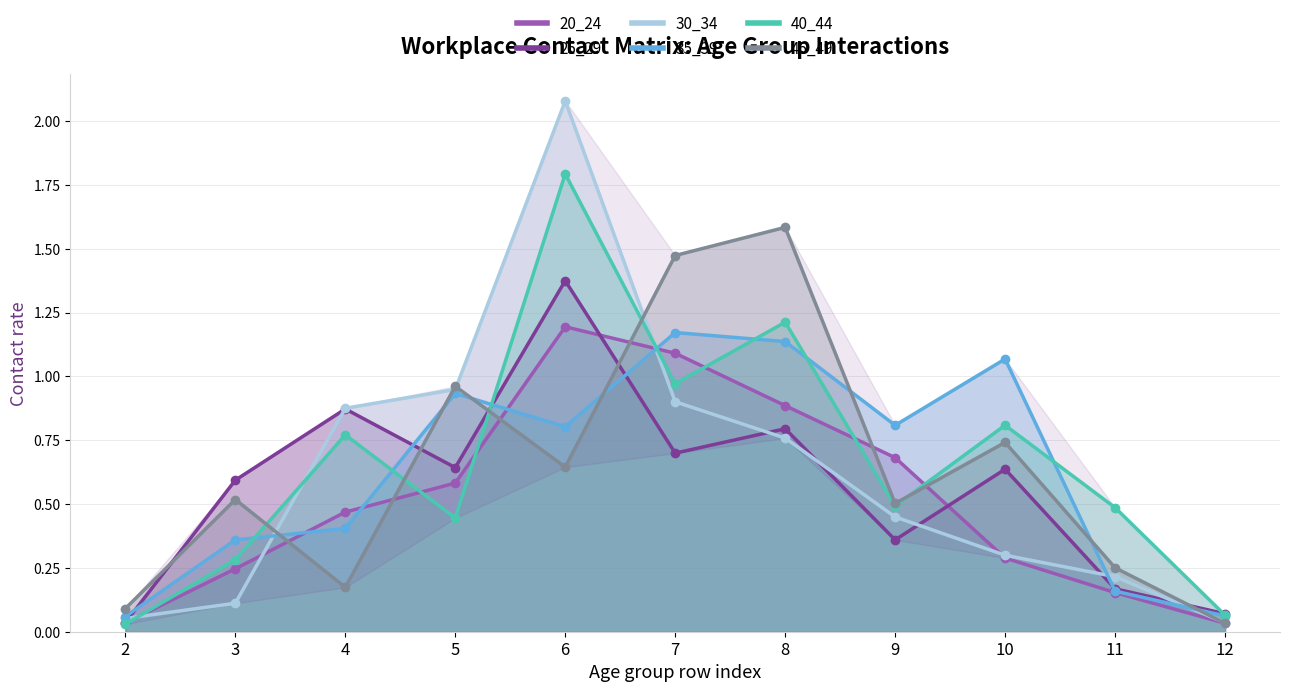

Between 2 and 12, which is larger?

2